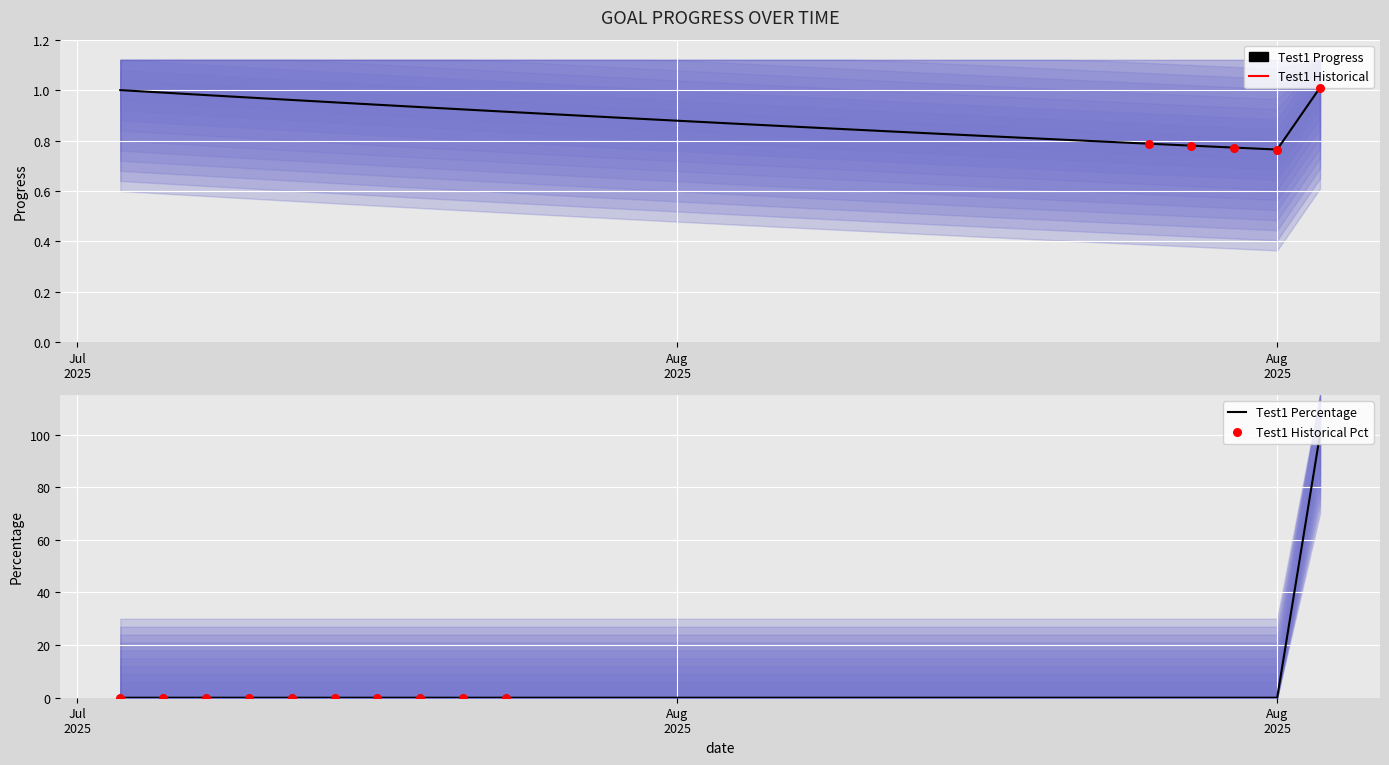

Between 2025-08-09 and 2025-07-29, which is larger?

2025-07-29